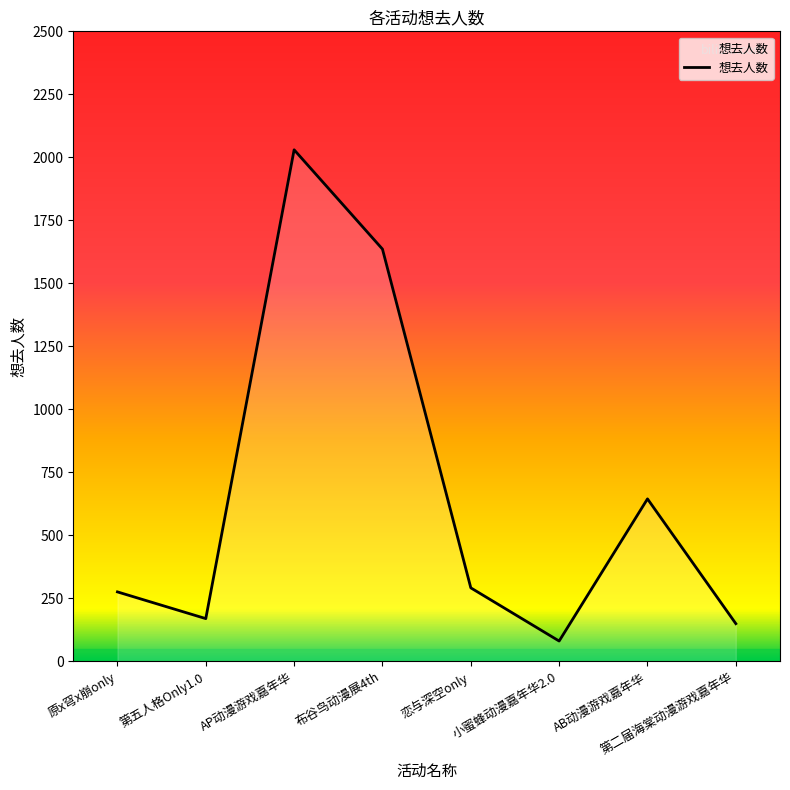

What is the difference between the maximum and second lowest values?

1880